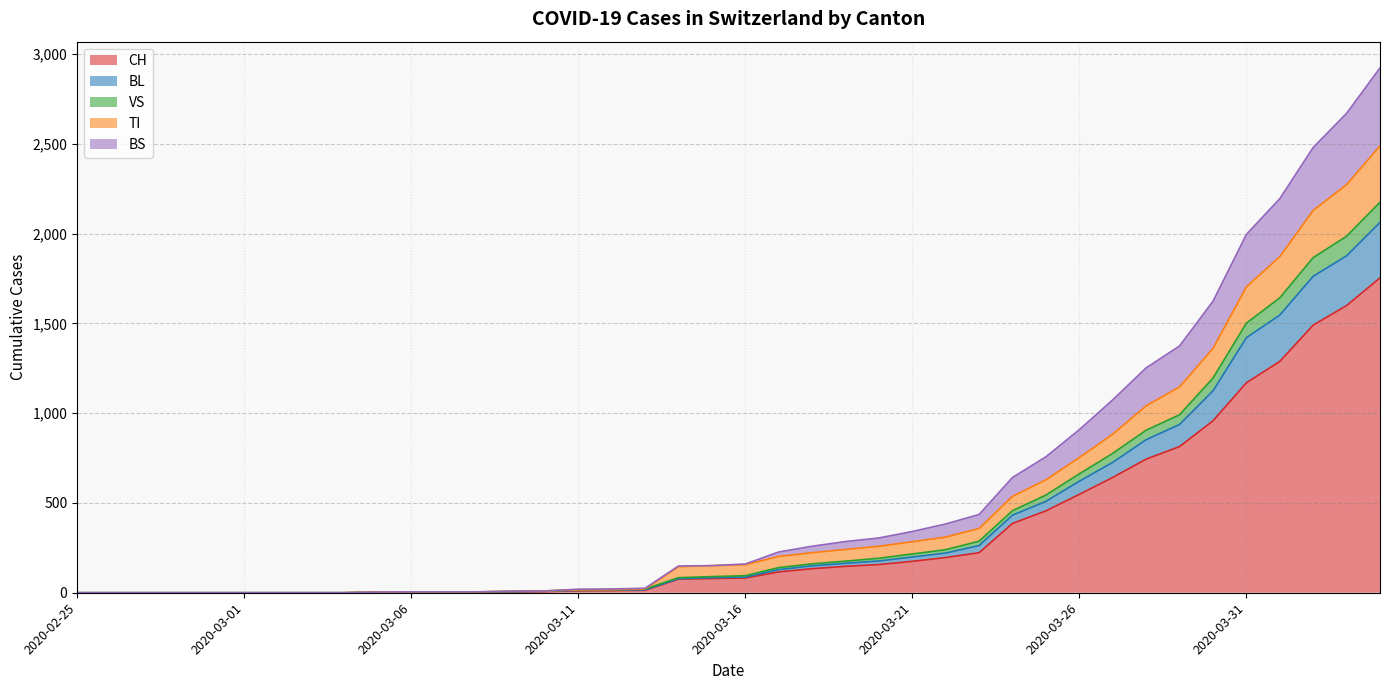

Does the chart have visible grid lines?

Yes